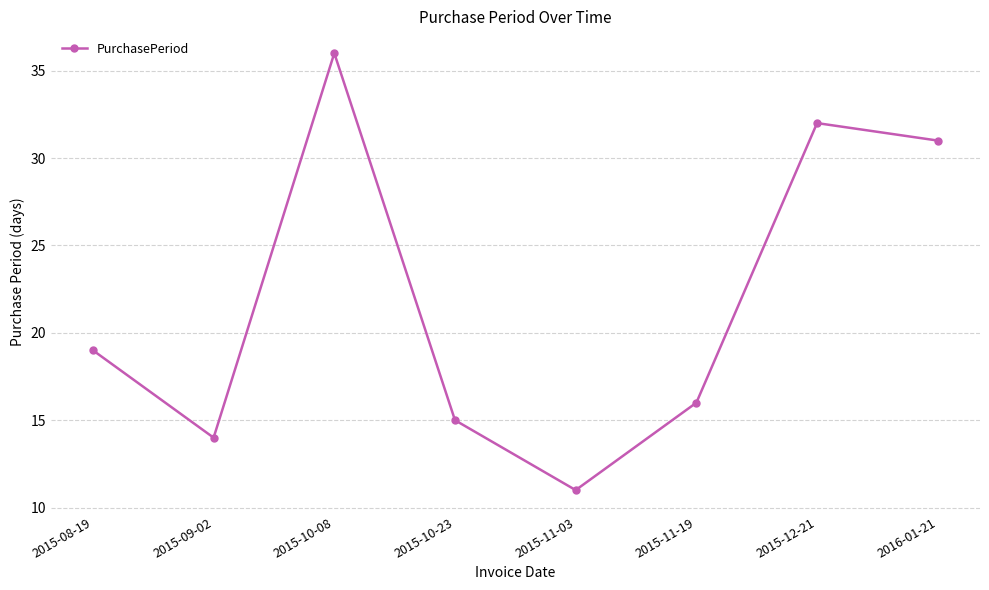

True or false: the data shows 4 at 2015-09-02.

False